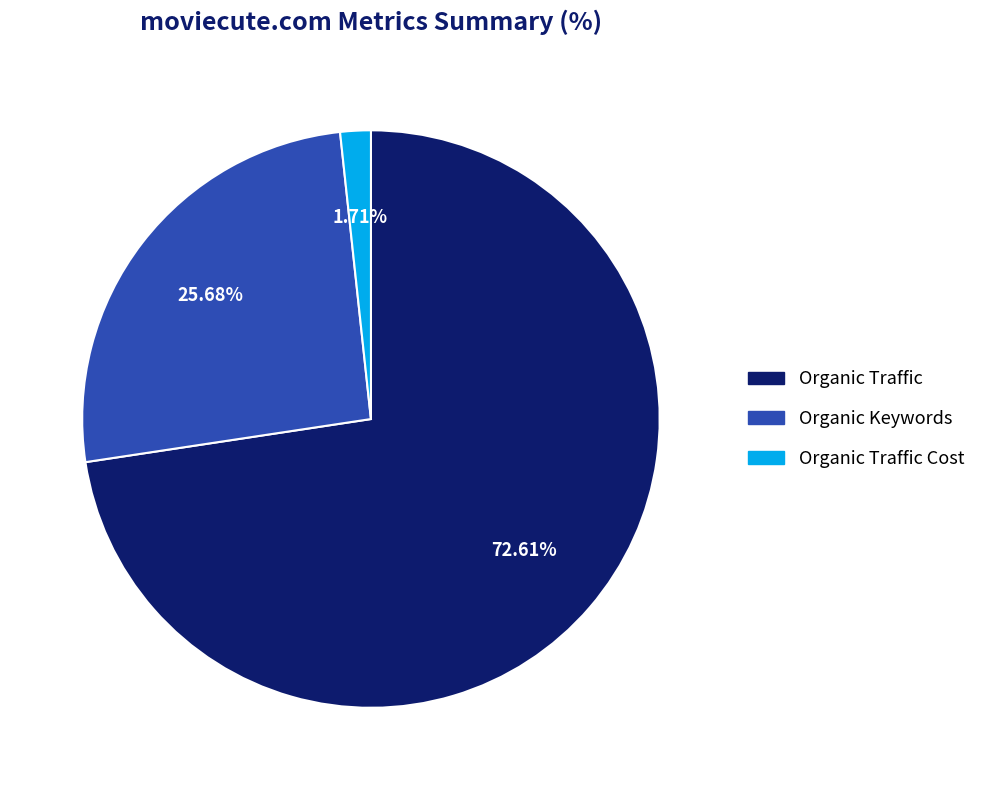

How many slices are in this pie chart?

3